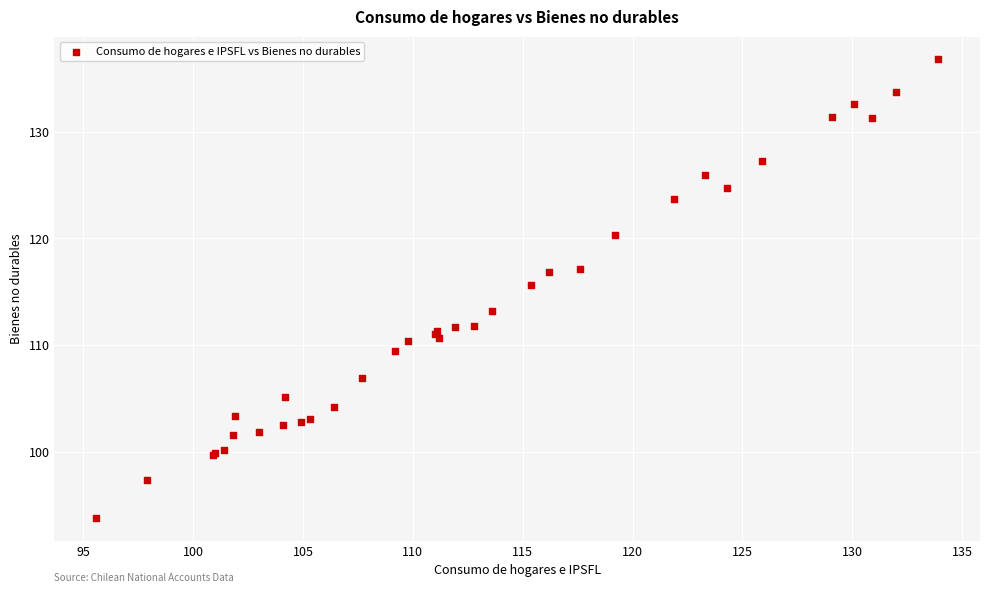

What Y value in the scatter plot is closest to 115?

115.6